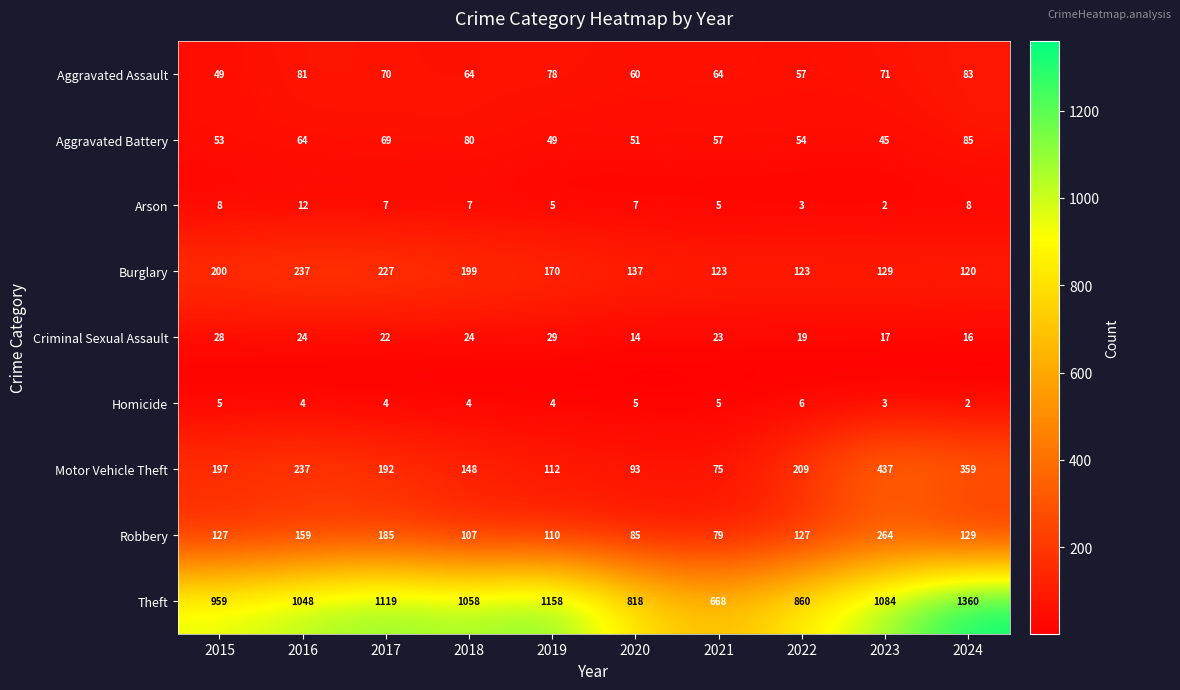

At which label does Aggravated Battery first exceed 57?

2016